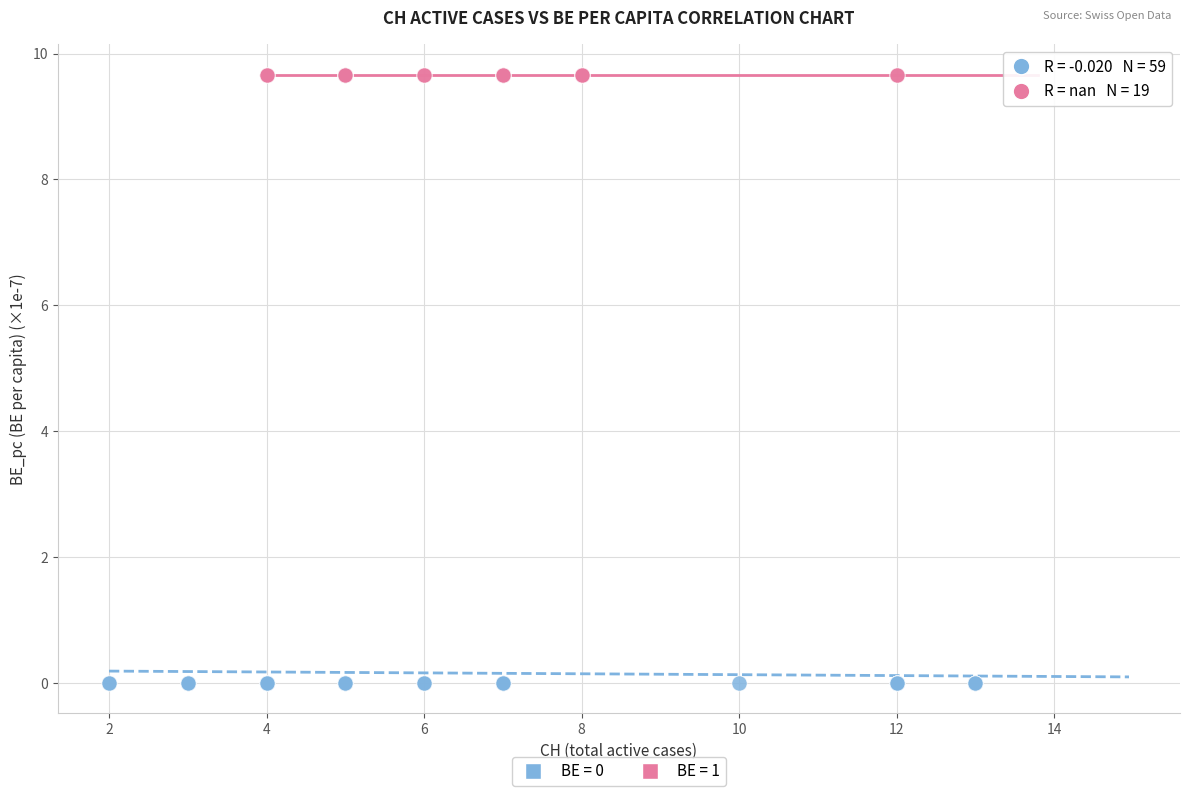

Which series reaches the minimum Y coordinate?

BE = 0